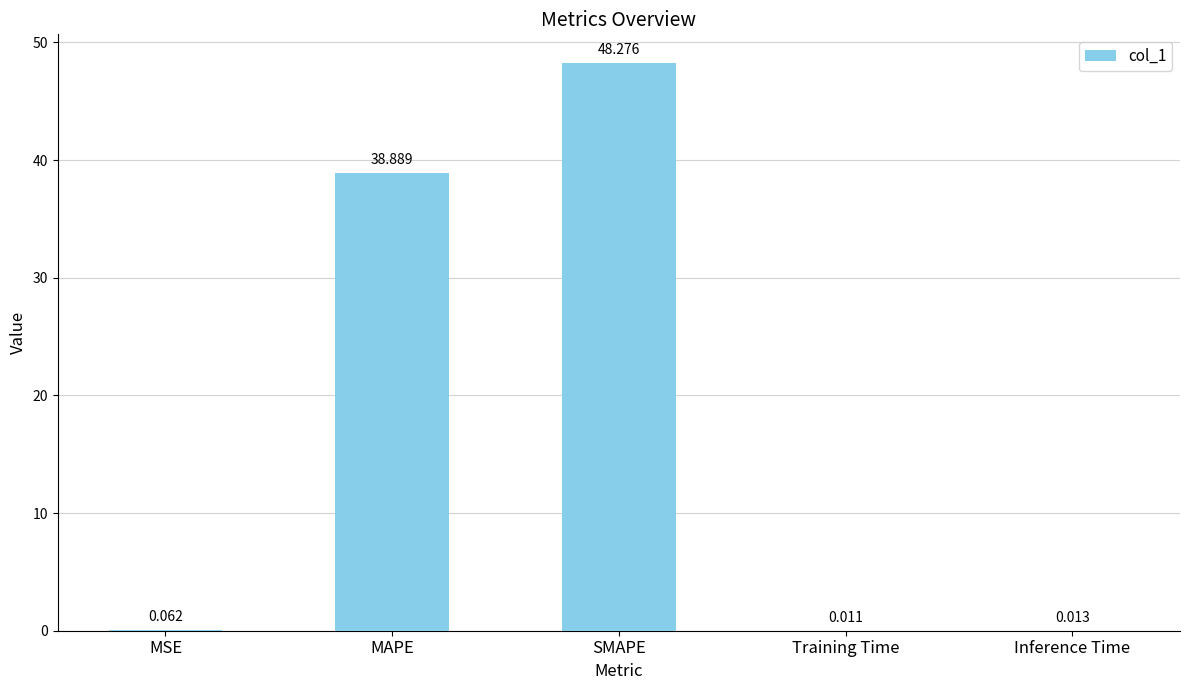

At which label is the value closest to 24?

MAPE